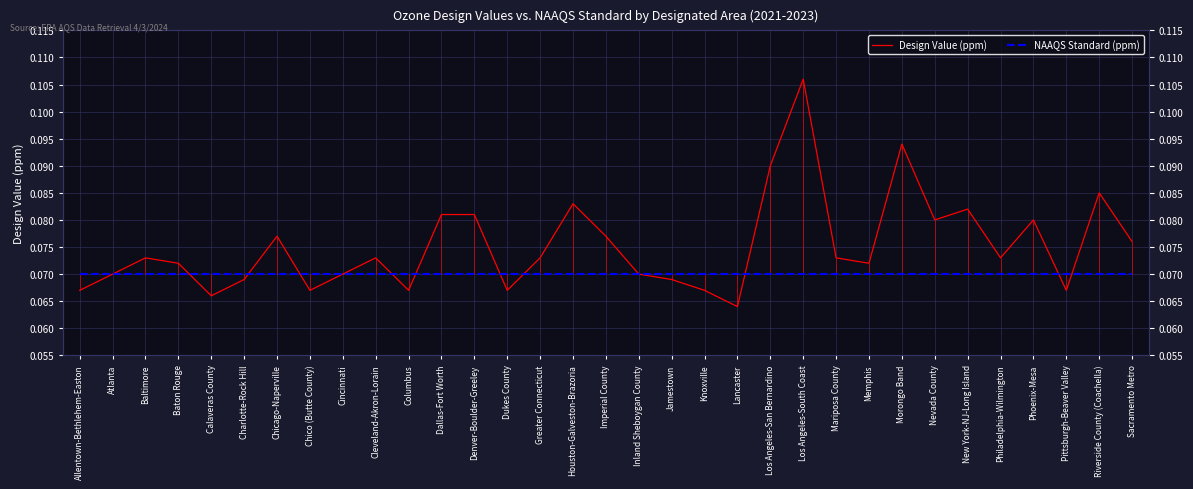

What is the label of the 5th point from the right?

Philadelphia-Wilmington